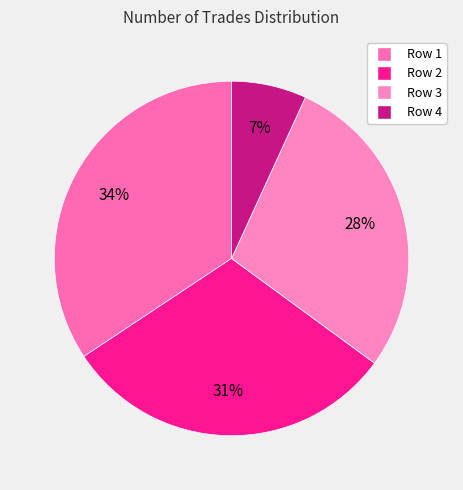

How many segments does this pie chart have?

4